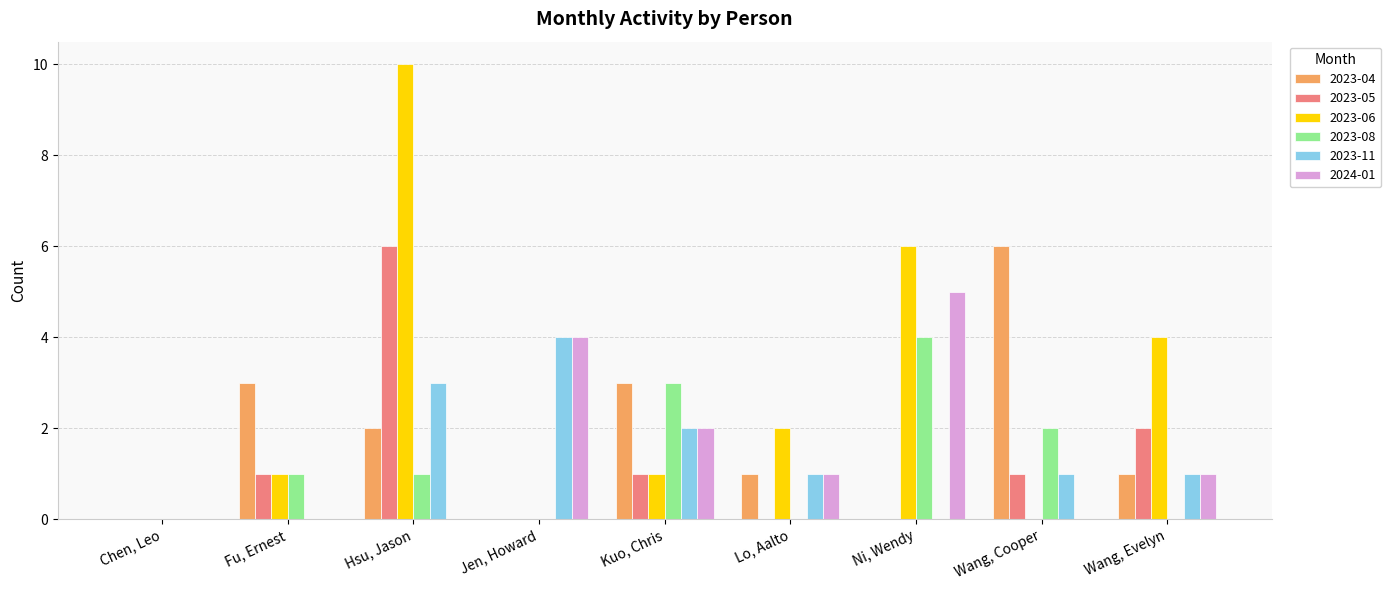

What is the maximum value for 2023-11?

4